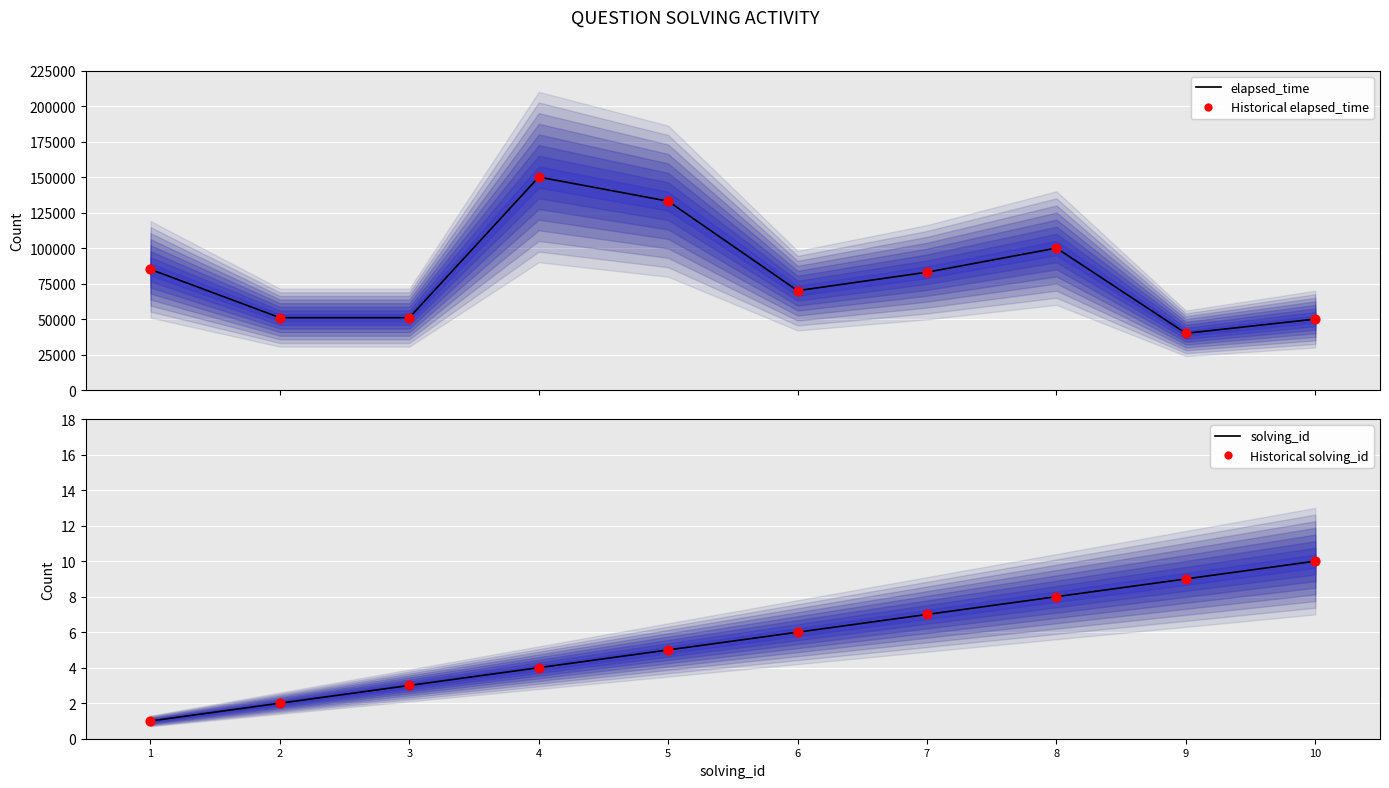

Which series contains the lowest Y value?

solving_id